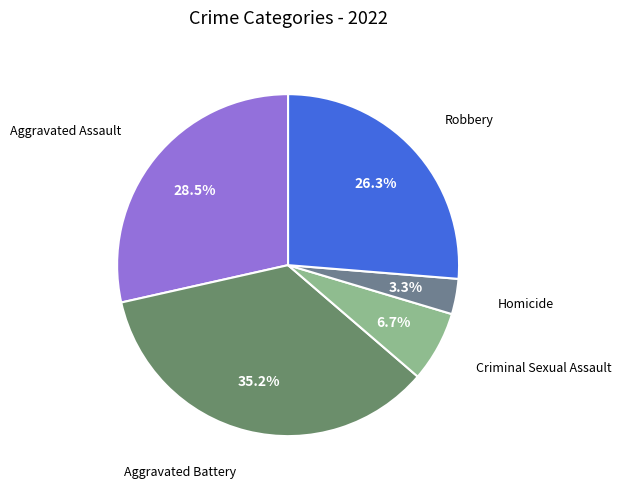

To the nearest percent, what percentage of the pie is Robbery?

26%